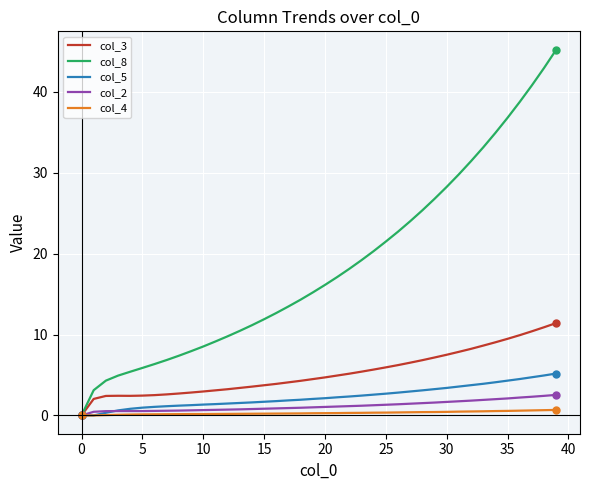

Which series has the widest spread of values?

col_8